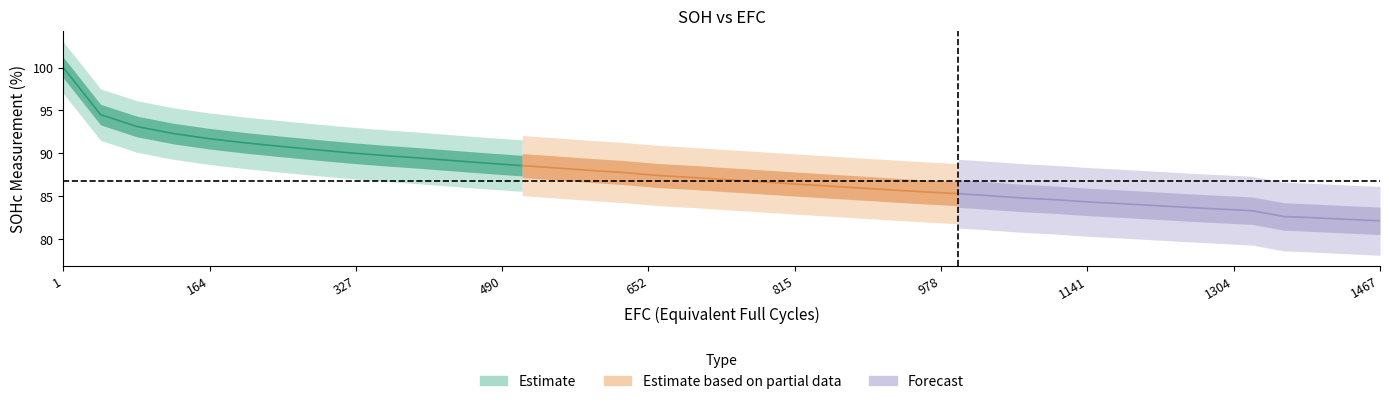

The Estimate series shows 31.3 at 13. True or false?

False